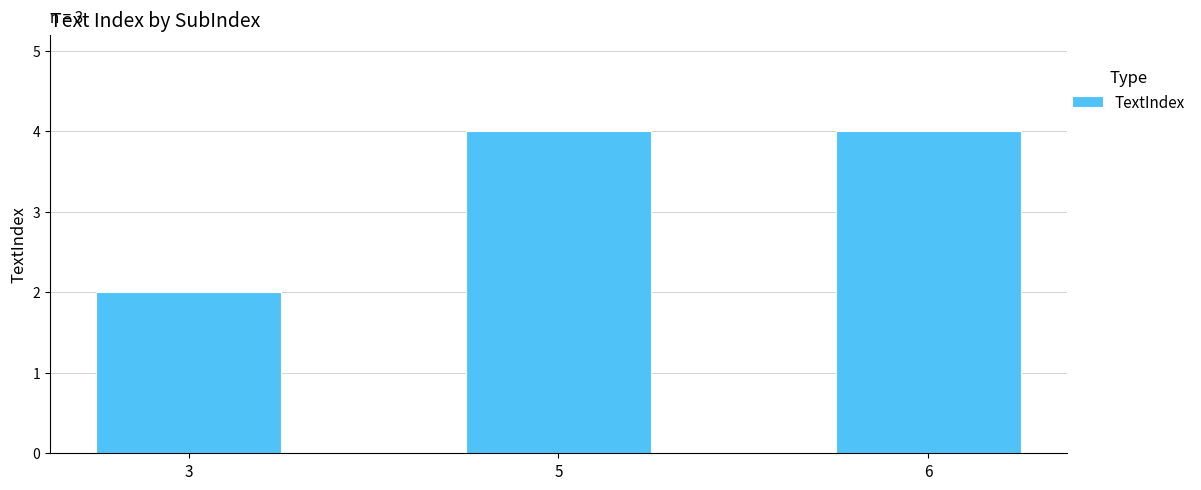

The value at 6 is 5. True or false?

False